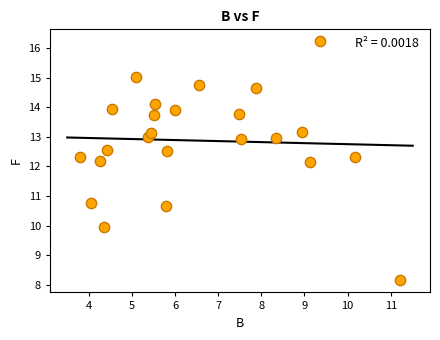

What is the range of Y values (max minus min)?

8.1